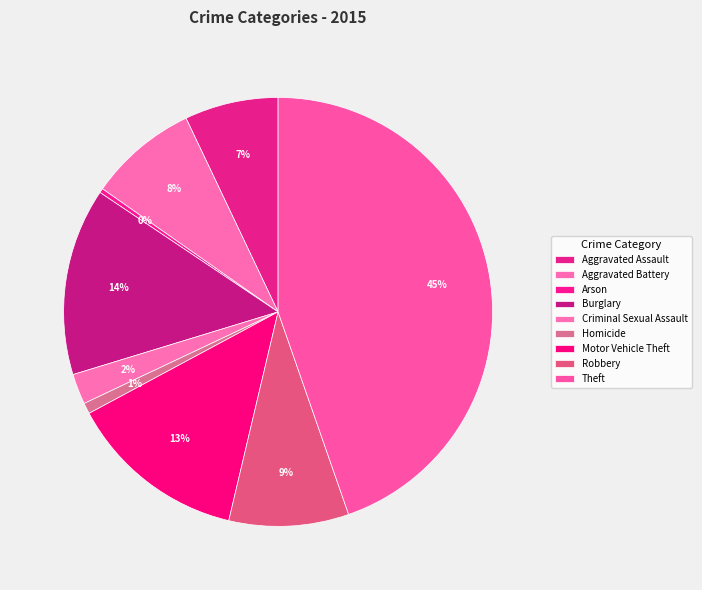

Is there a majority slice in this chart?

No